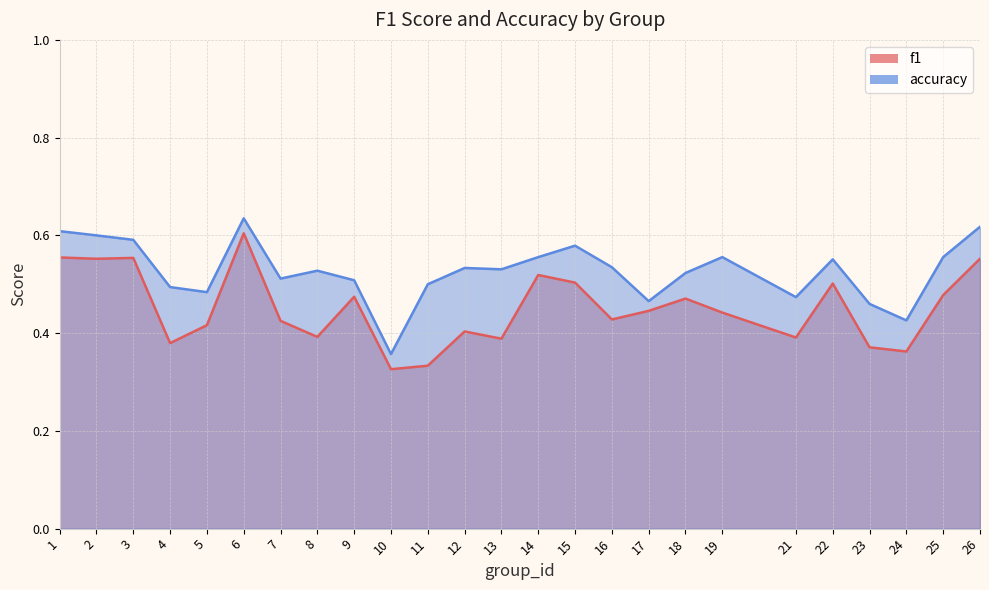

Which category has the highest value in the accuracy series?

6